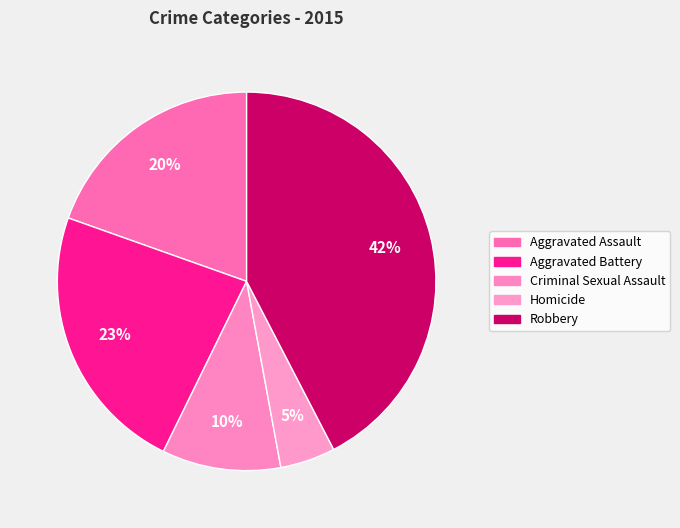

Is there any slice that represents more than half of the pie?

No